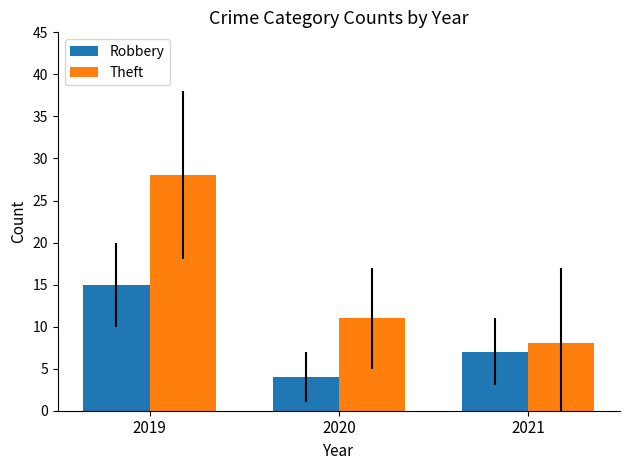

Between 2019 and 2020, which series saw the biggest shift?

Theft